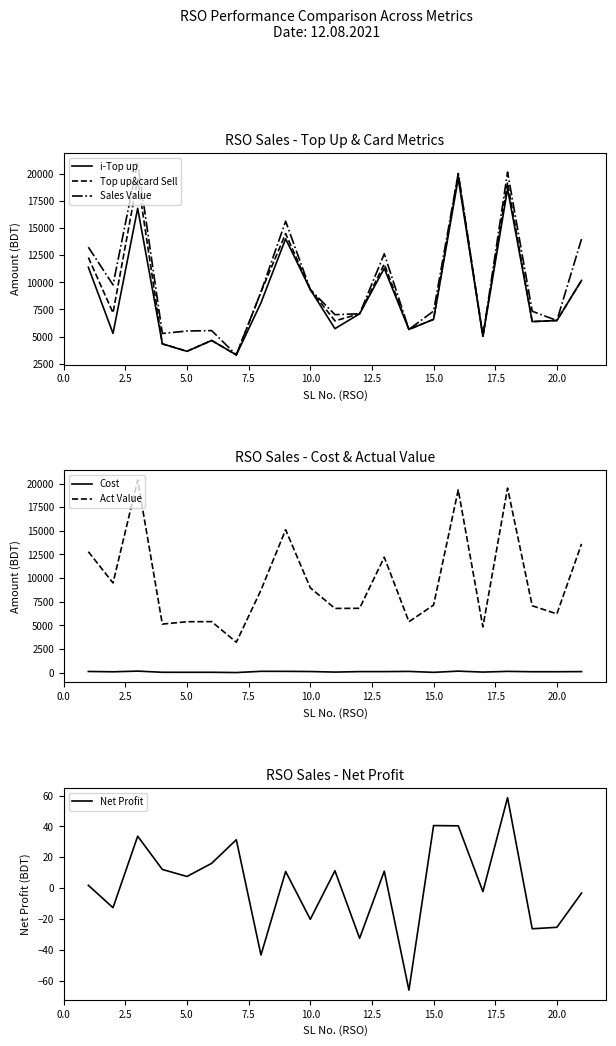

True or false: Sales Value and Act Value intersect in this chart.

False